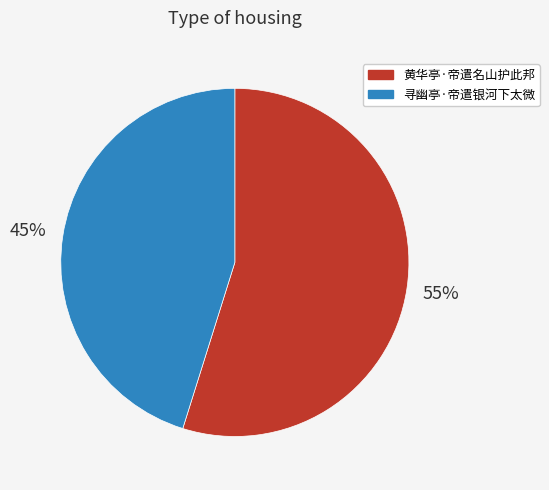

Is it true that 黄华亭·帝遣名山护此邦 is 55% of the pie?

True